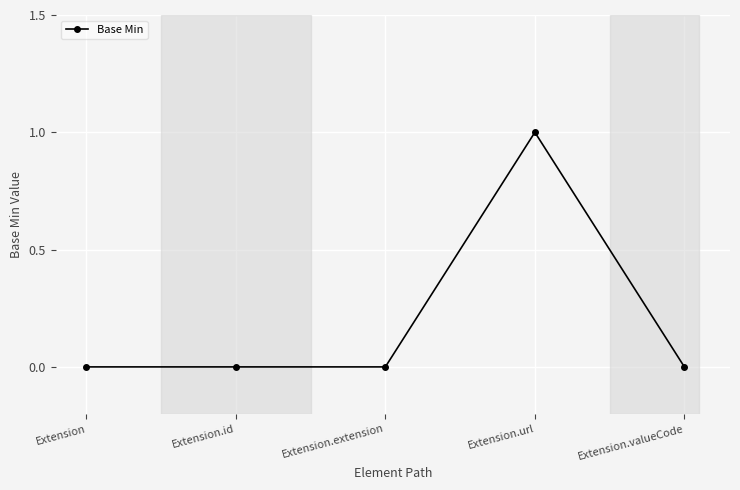

Count the values in the range 0 to 1.

5